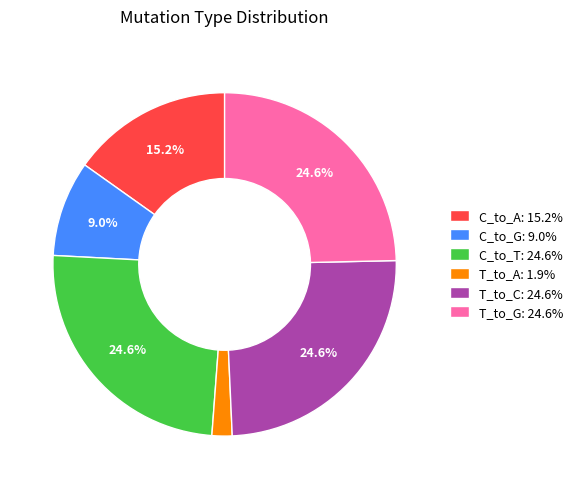

Approximately how many times larger is the value at T_to_G: 24.6% compared to C_to_G: 9.0%?

2.7